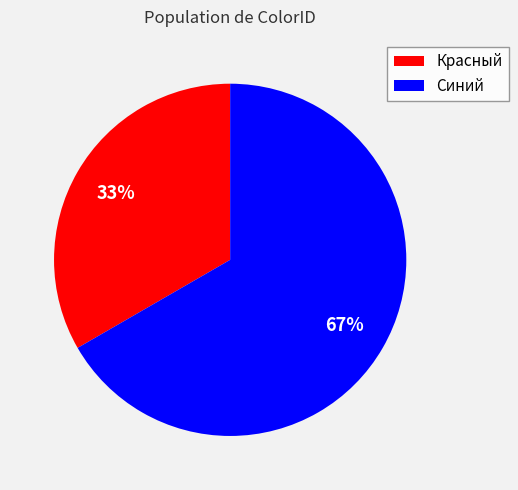

Does any single category account for the majority?

Yes